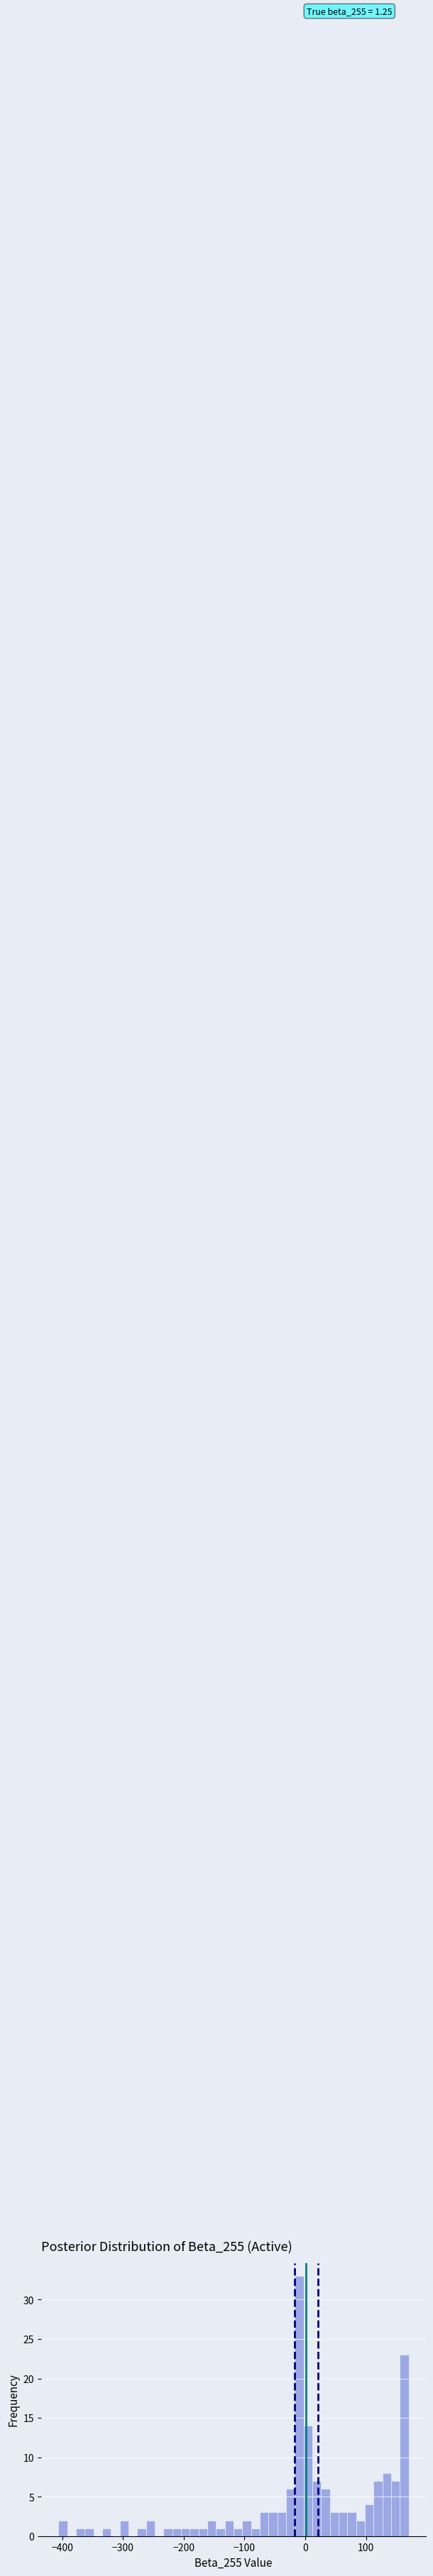

Read against the x-axis, roughly where is the centre of the tallest bar?

-10